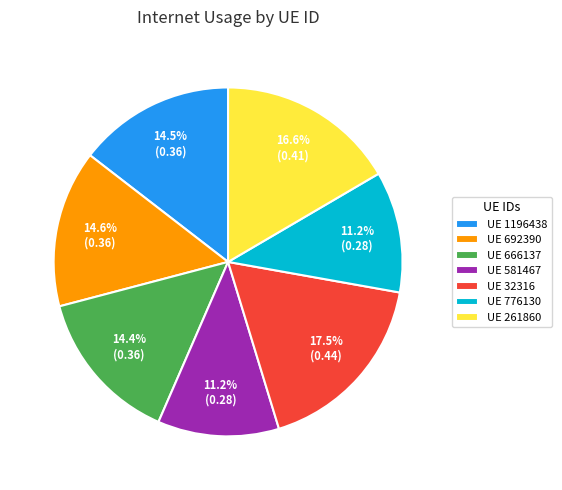

Which slice is the largest?

UE 32316